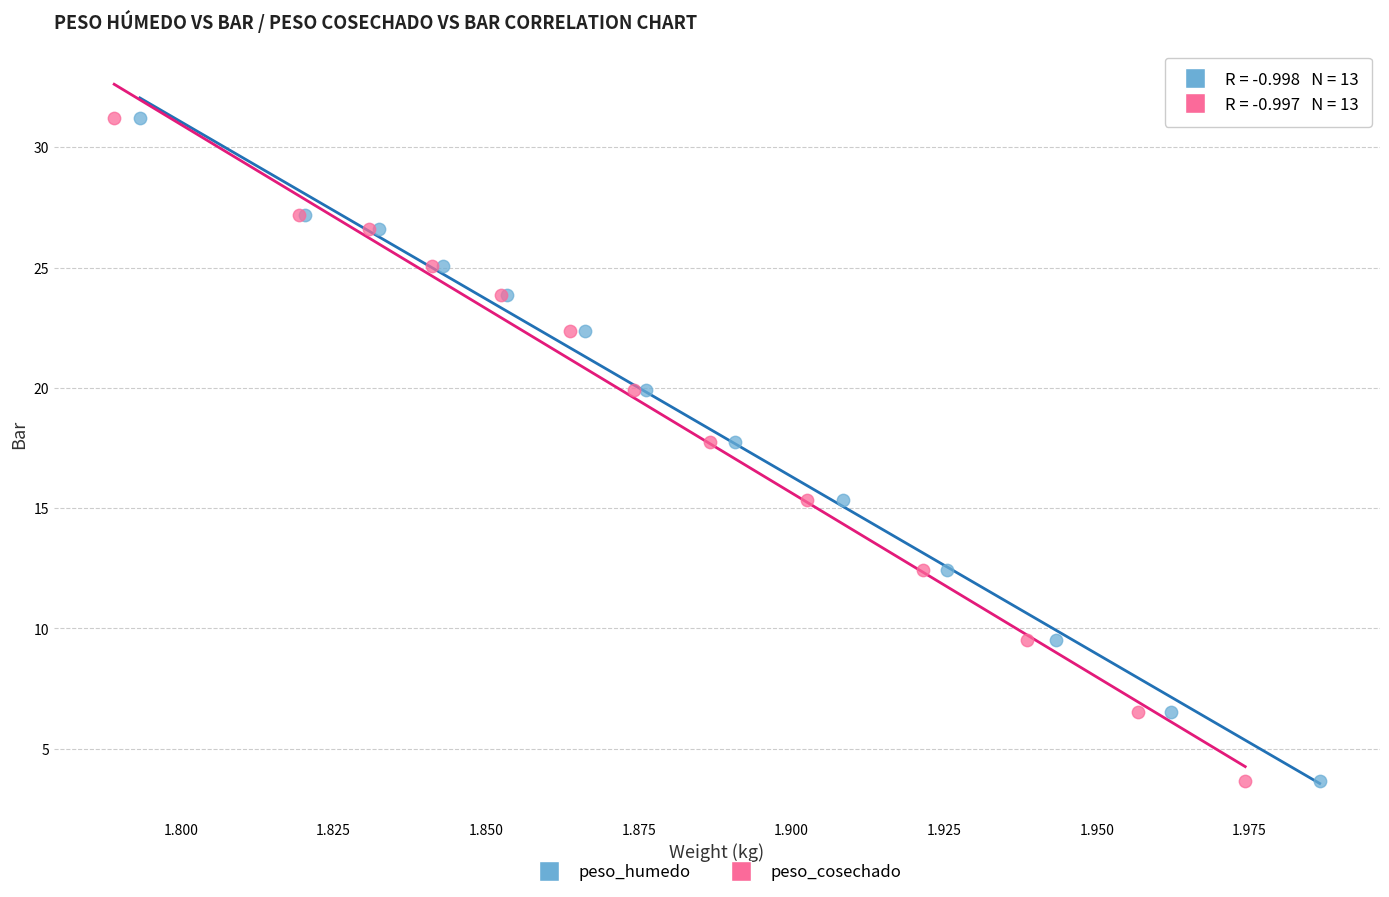

What are all the series names shown in the legend?

peso_humedo, peso_cosechado